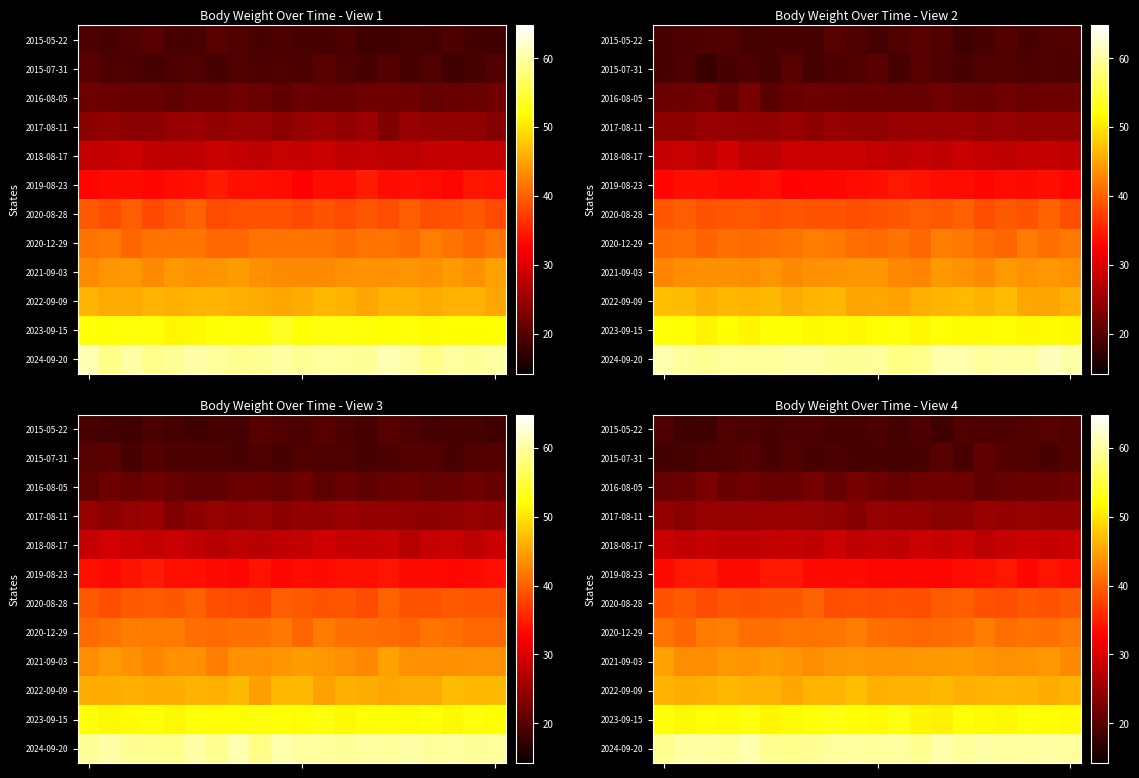

At which category is the sum across all series the highest?

4